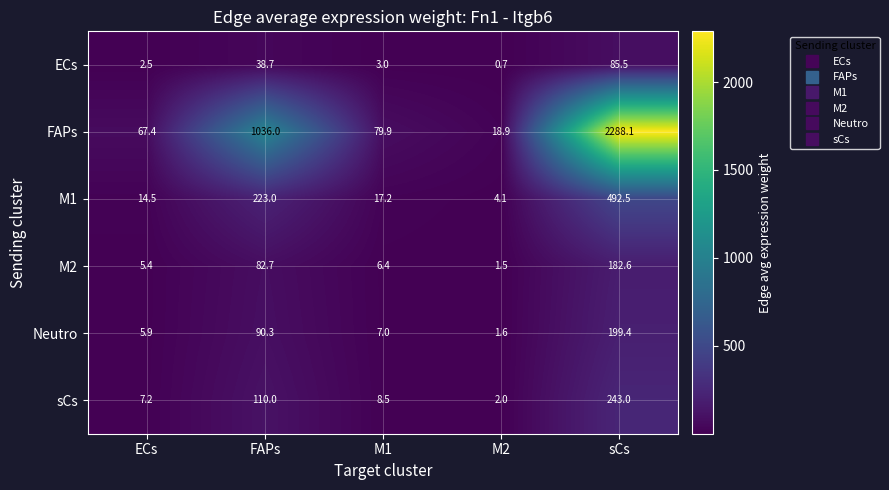

Reading right to left, extract all data points from this chart.

ECs: 85.5	0.7	3.0	38.7	2.5
FAPs: 2288.1	18.9	79.9	1036.0	67.4
M1: 492.5	4.1	17.2	223.0	14.5
M2: 182.6	1.5	6.4	82.7	5.4
Neutro: 199.4	1.6	7.0	90.3	5.9
sCs: 243.0	2.0	8.5	110.0	7.2